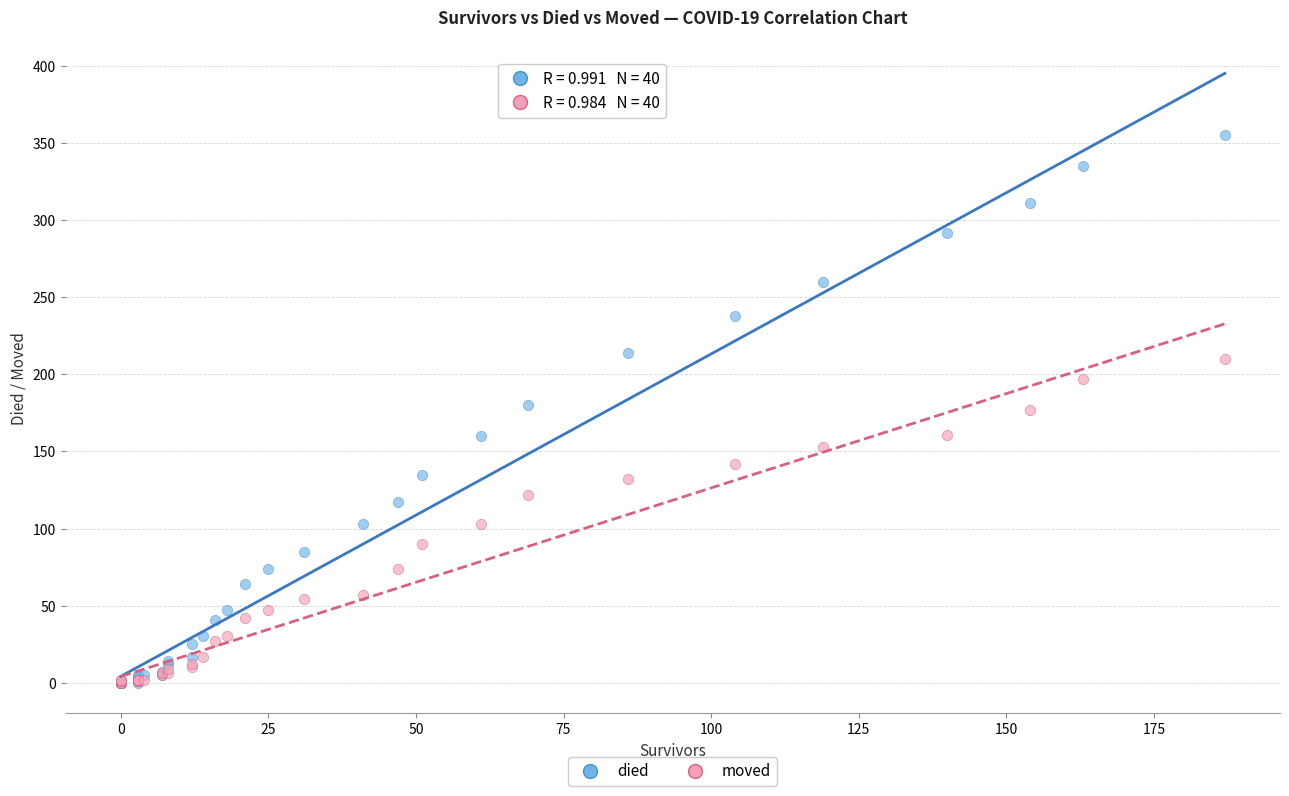

Which series contains the highest Y value?

died